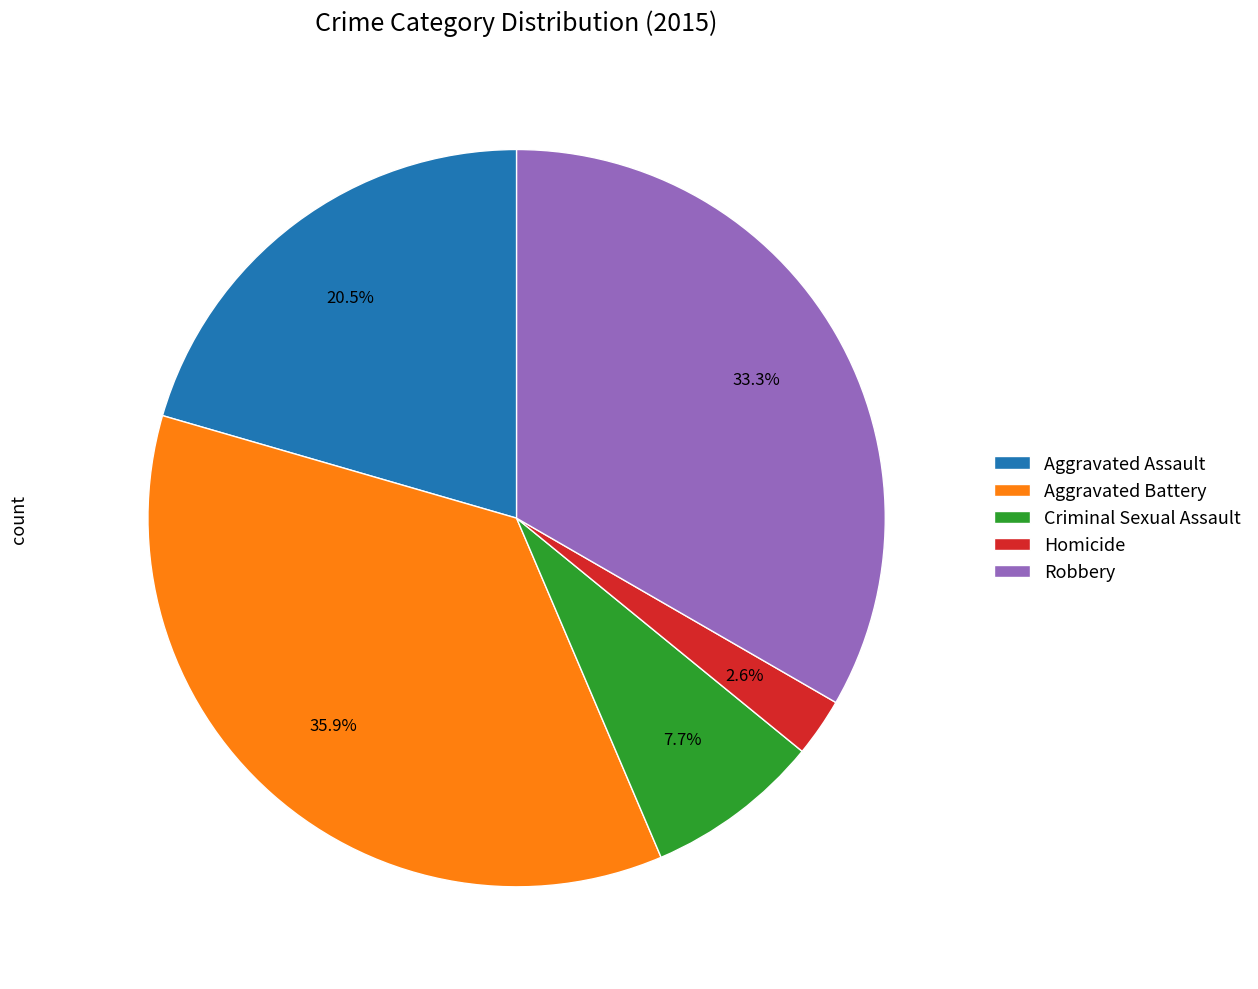

Do Aggravated Battery and Robbery together represent more than half of the pie?

Yes